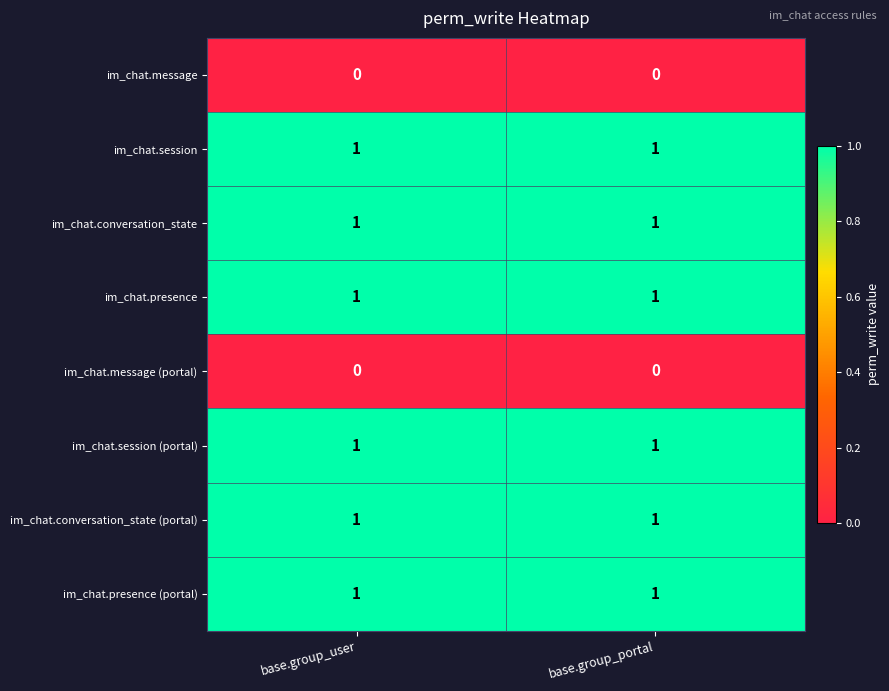

Count the number of data series in this chart.

8